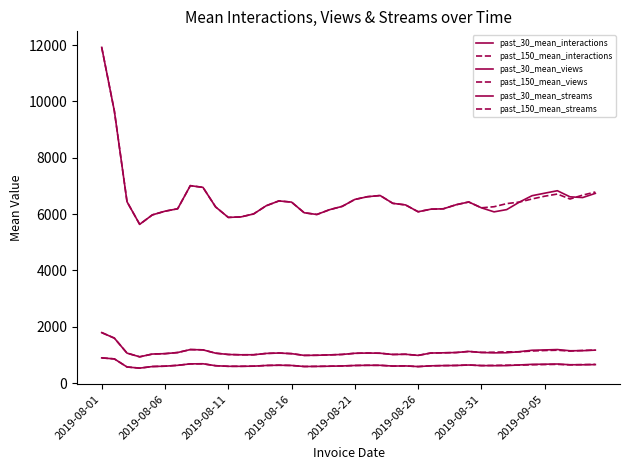

What is the greatest value displayed?

11920.0